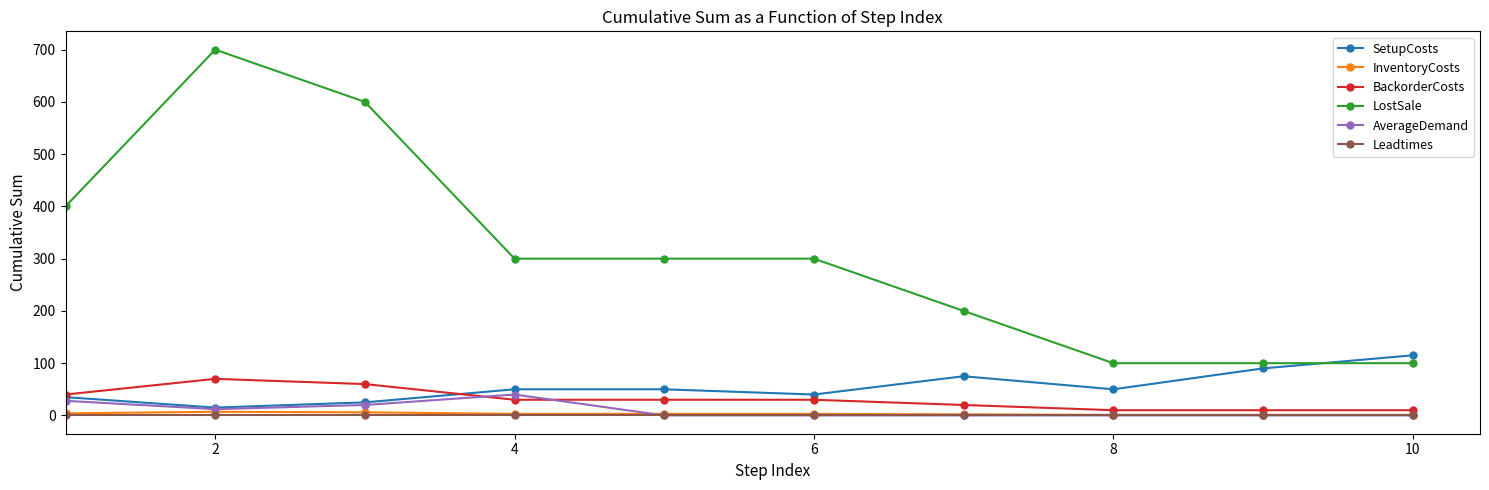

Which series has the widest spread of values?

LostSale